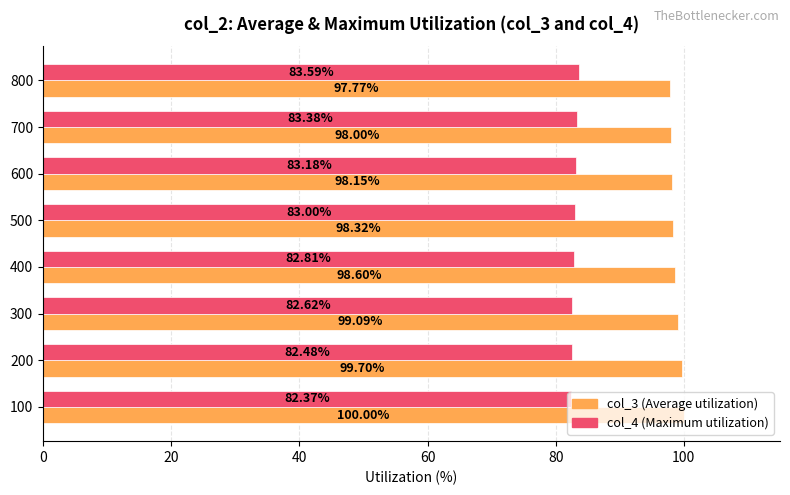

What is the difference between the col_3 (Average utilization) values at 500 and 100?

1.7